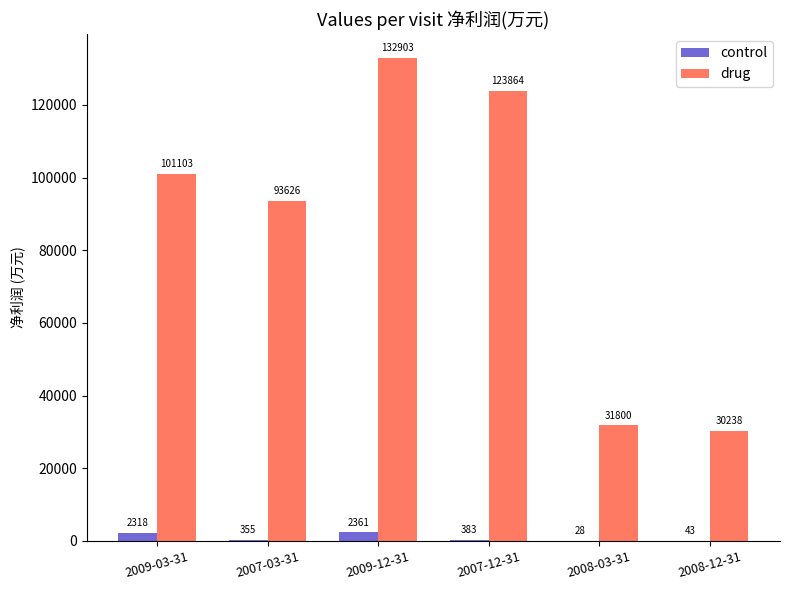

Reading left to right, list all the values displayed in this chart.

control: 2318	355	2361	383	28	43
drug: 101103	93626	132903	123864	31800	30238